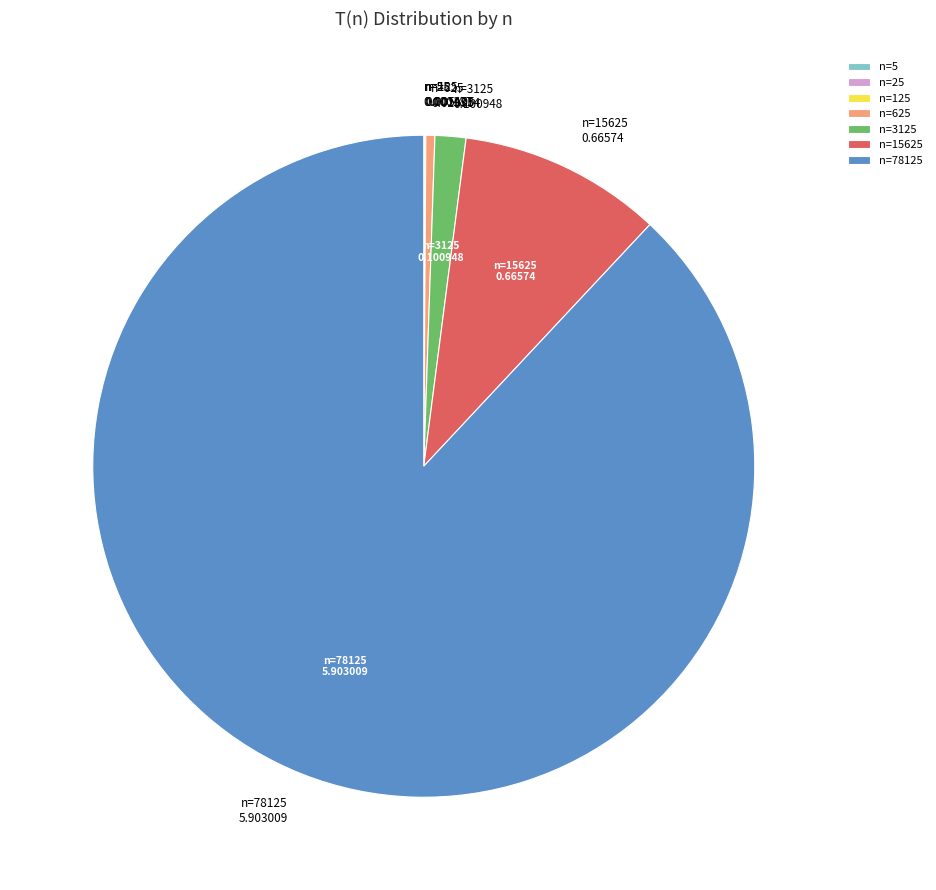

Combined, do n=78125 and n=625 account for over 50%?

Yes